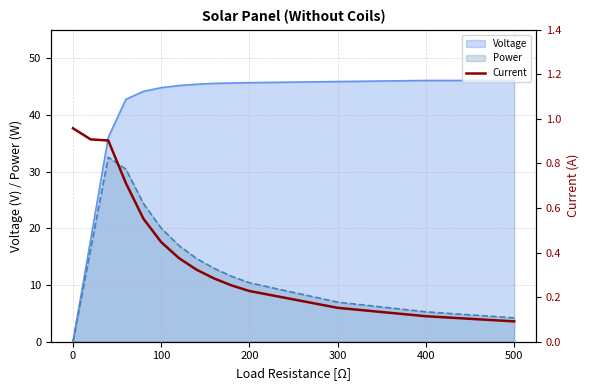

Reading right to left, extract all data points from this chart.

0.1	0.1	0.2	0.2	0.3	0.3	0.3	0.4	0.4	0.6	0.7	0.9	0.9	1.0